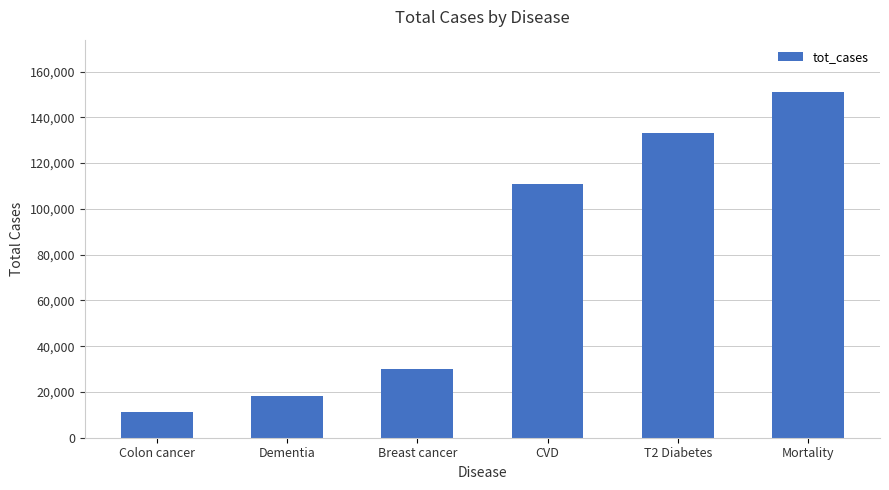

What value does the data have at Colon cancer?

11135.3